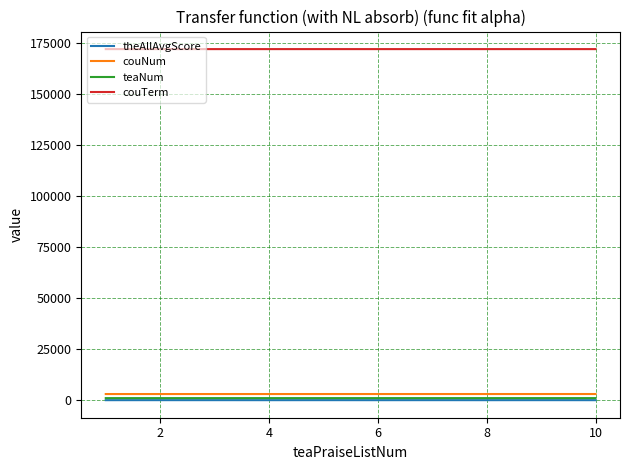

Which series has the largest total across all categories?

couTerm